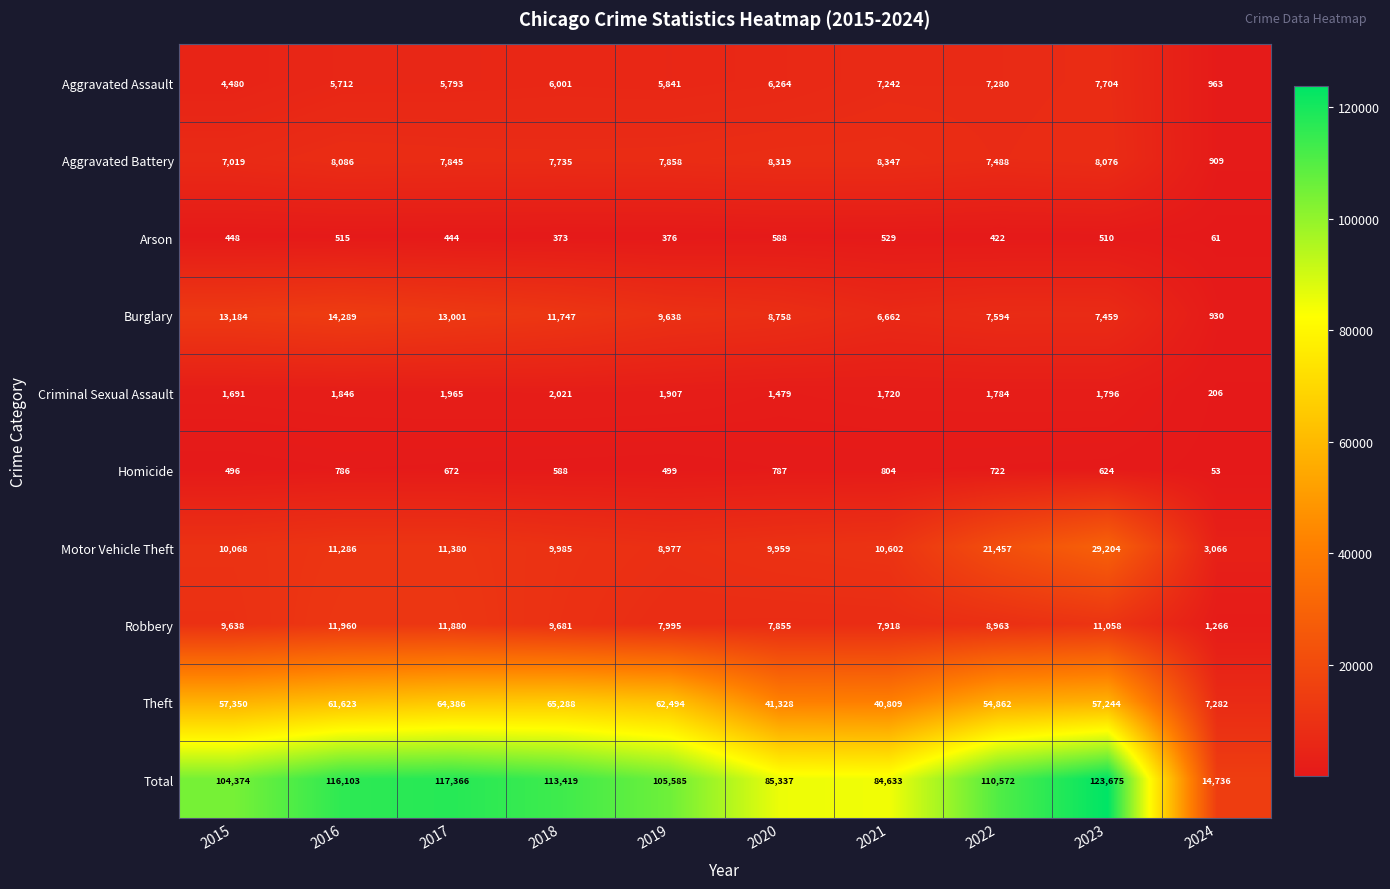

At which label does Motor Vehicle Theft reach its minimum?

2024